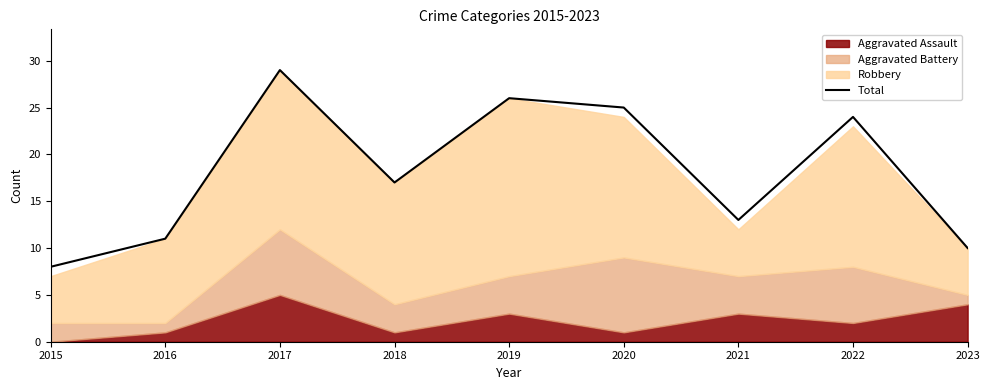

List the labels in order of value, largest first.

2017, 2019, 2020, 2022, 2018, 2021, 2016, 2023, 2015